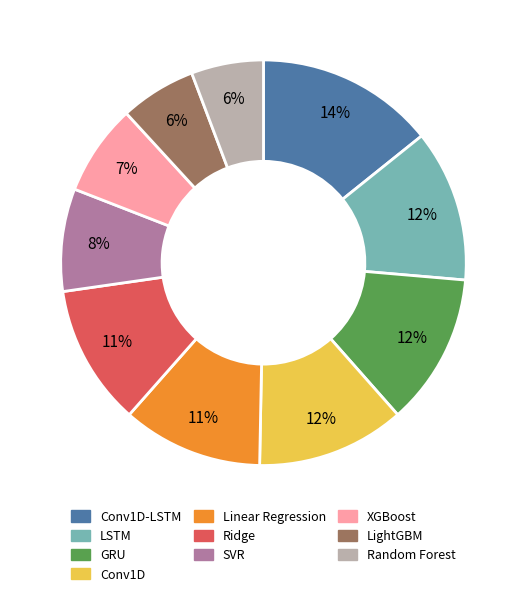

To the nearest percent, what is the average slice percentage?

10%